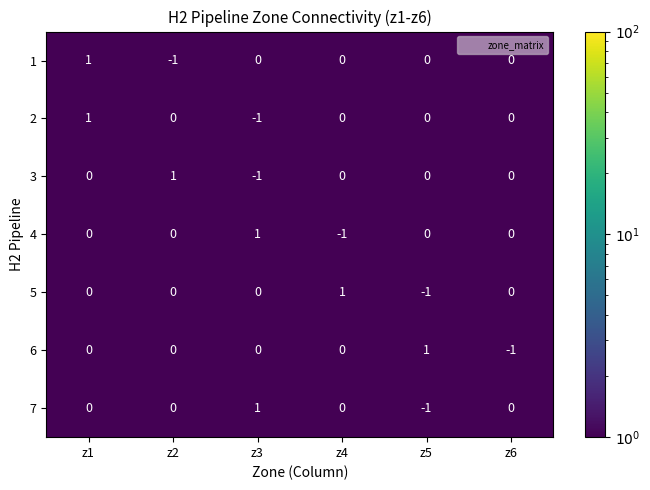

At which category is the sum across all series the highest?

z1